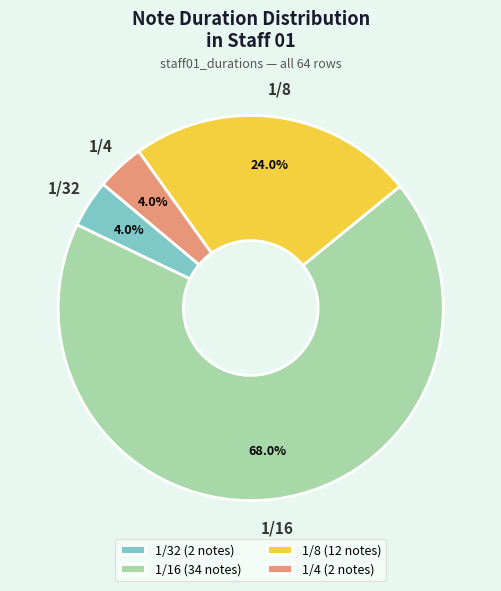

Approximately how many times larger is the value at 1/8 (12 notes) compared to 1/32 (2 notes)?

6.0